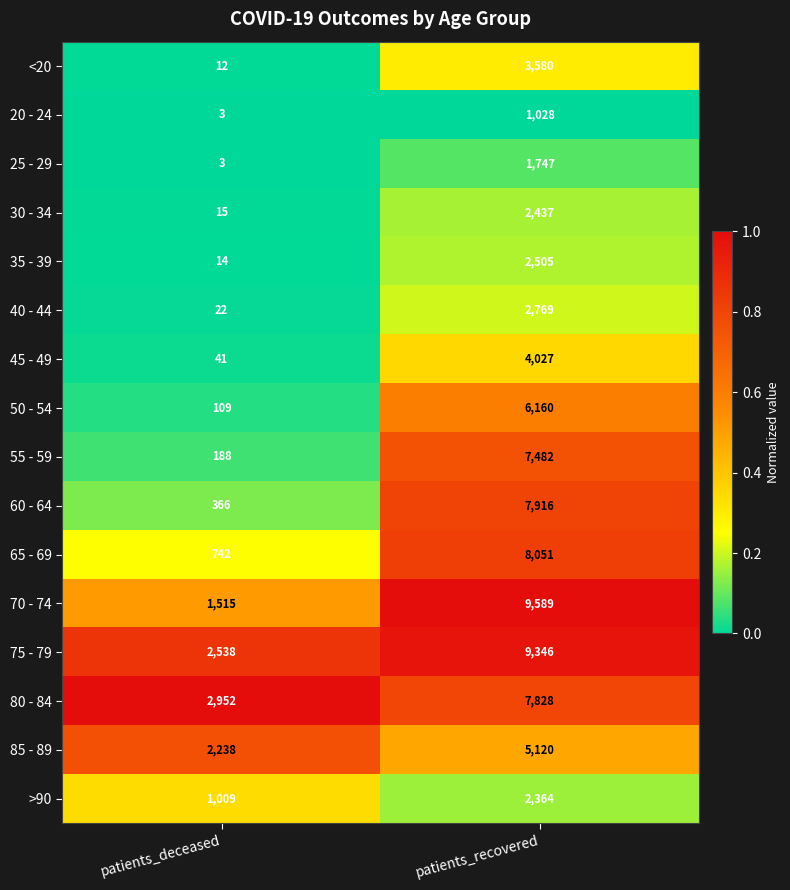

Which series changed the most between patients_deceased and patients_recovered?

70 - 74